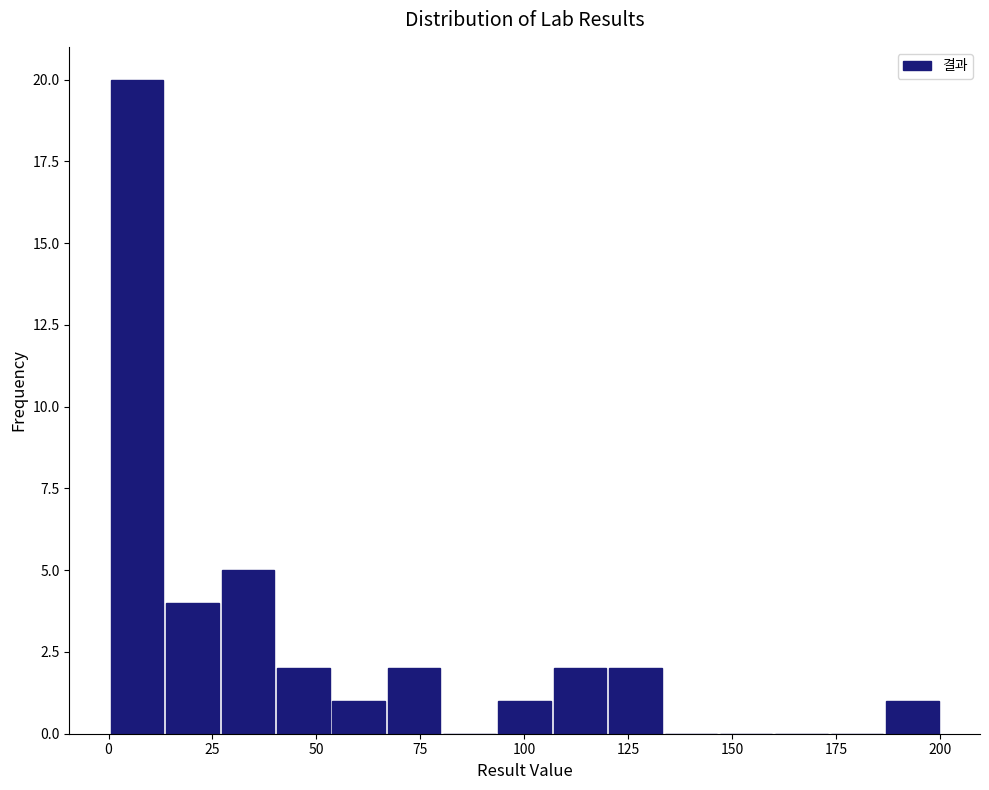

Read against the x-axis, roughly where is the centre of the tallest bar?

5